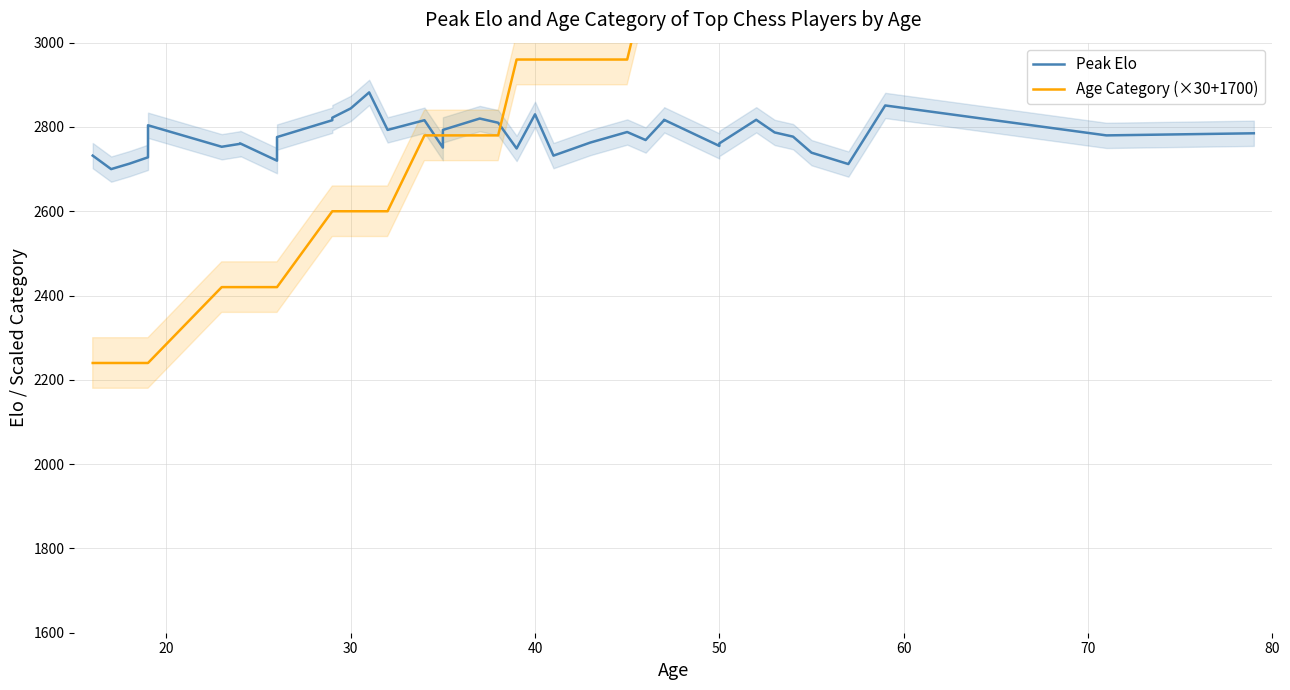

What is the minimum value for Peak Elo?

2700